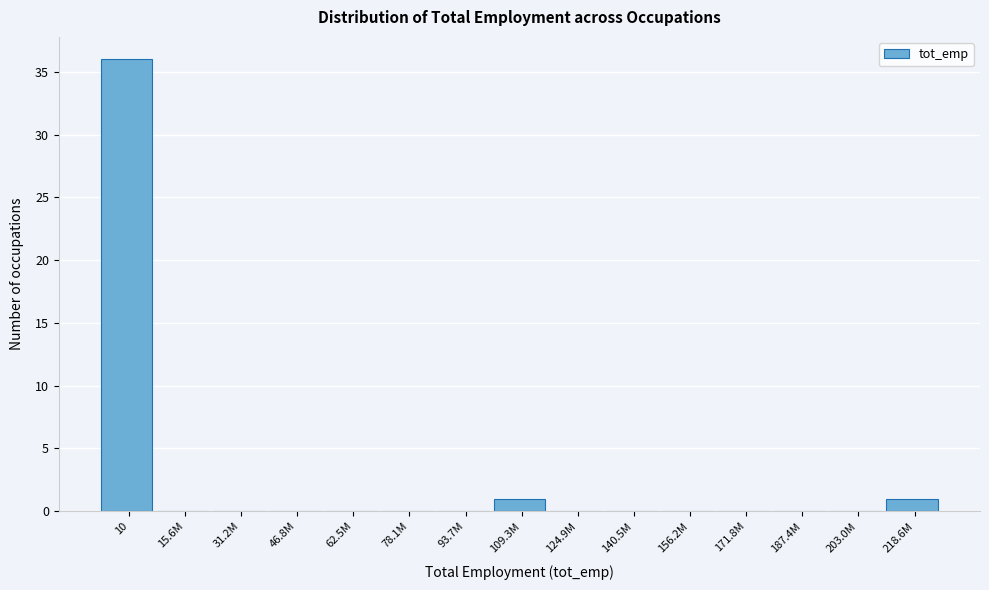

Reading left to right, list all the values displayed in this chart.

10=36	15.6M=0	31.2M=0	46.8M=0	62.5M=0	78.1M=0	93.7M=0	109.3M=1	124.9M=0	140.5M=0	156.2M=0	171.8M=0	187.4M=0	203.0M=0	218.6M=1